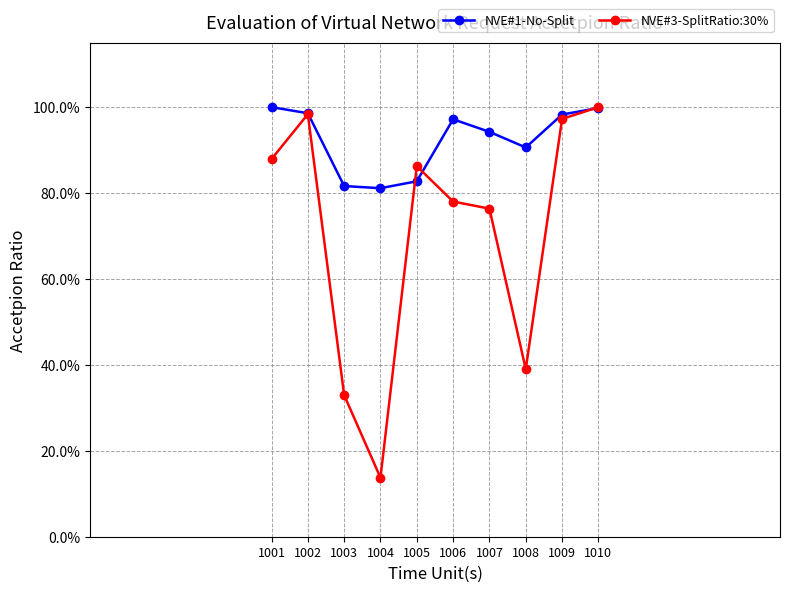

Rank the series at 1009 from highest to lowest value.

NVE#1-No-Split, NVE#3-SplitRatio:30%